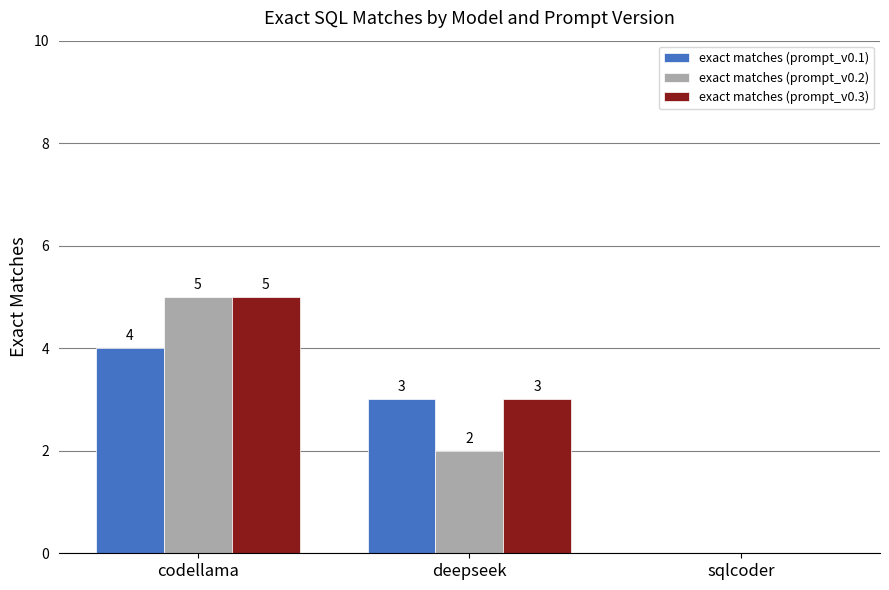

Count the number of data series in this chart.

3